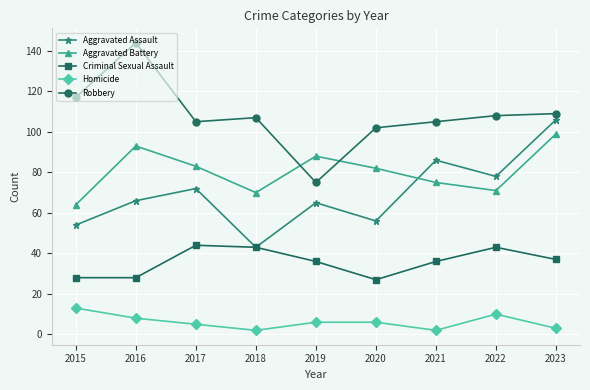

Which series has the widest spread of values?

Robbery